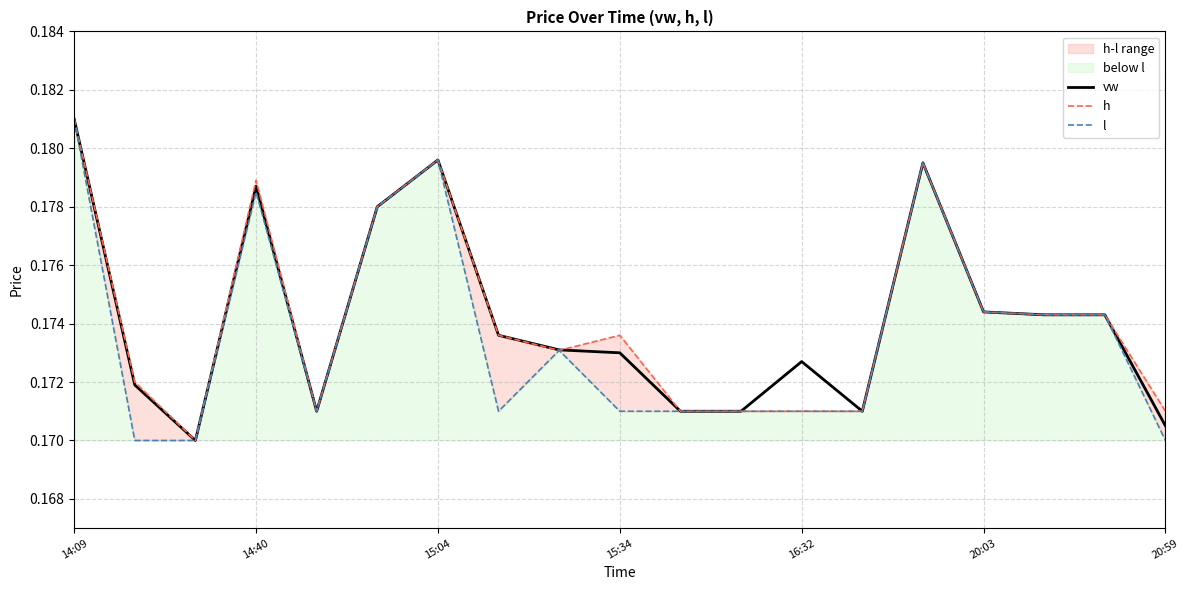

What position from the left is 20:03?

16